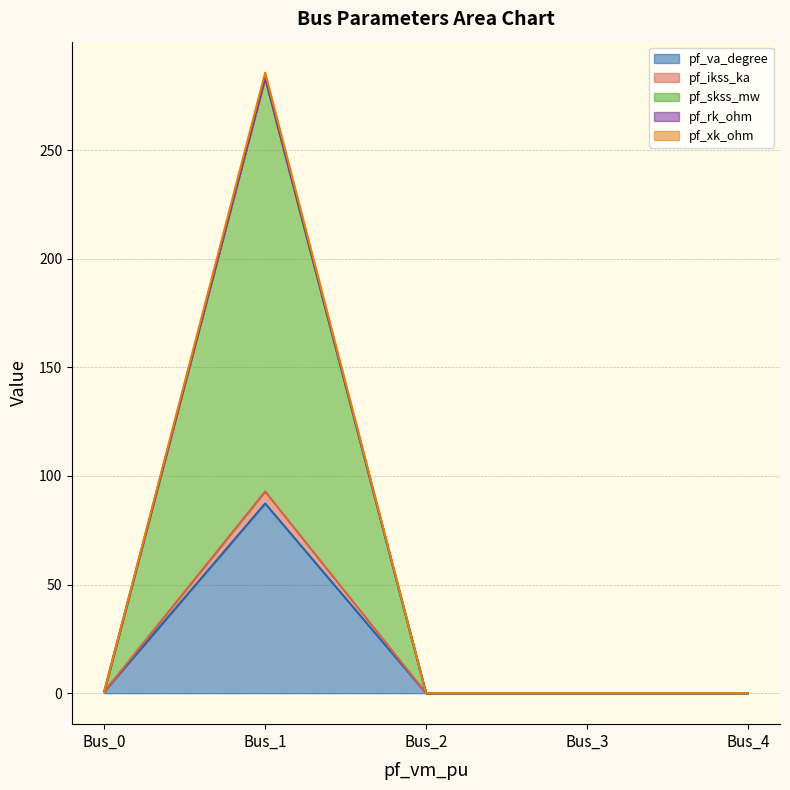

Which category has the highest value in the pf_va_degree series?

Bus_1